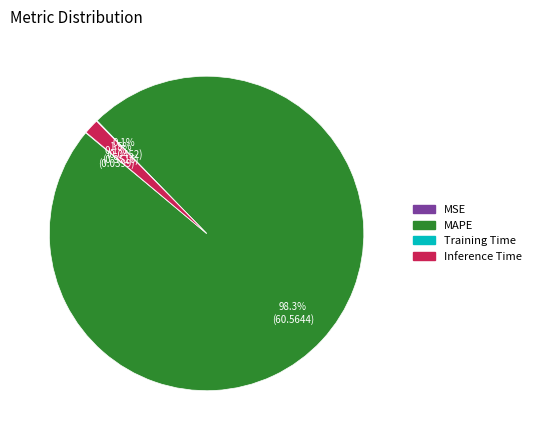

Does any single category account for the majority?

Yes